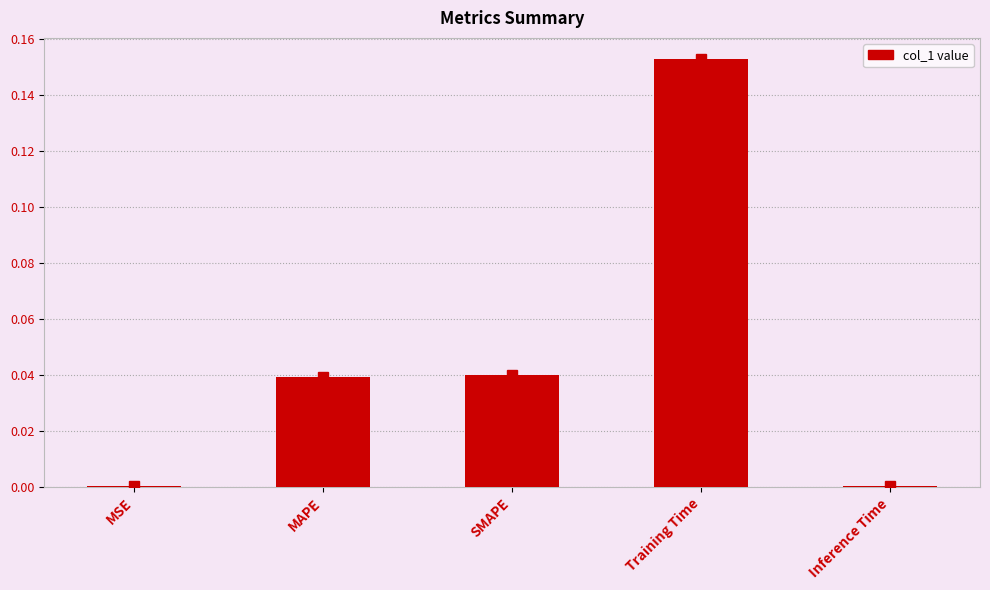

What is the change in value from MAPE to Training Time?

+0.1